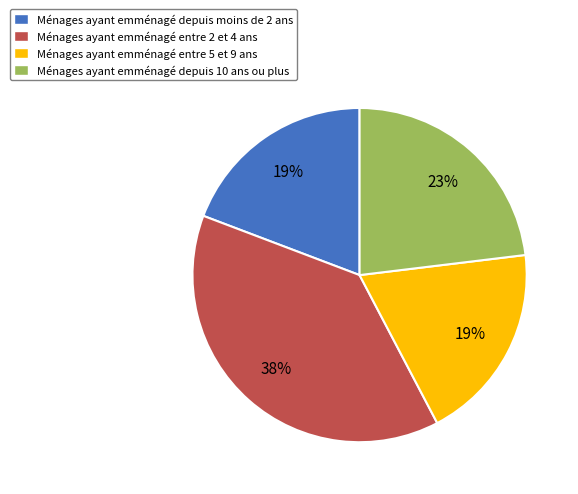

To the nearest percent, what is the difference between the largest and smallest slice percentages?

19%